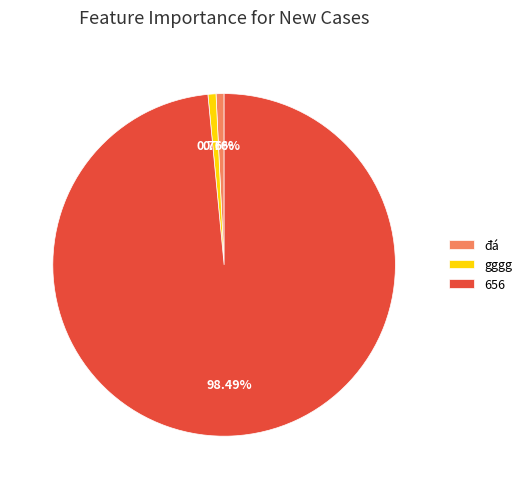

To the nearest percent, what is the combined percentage of đá and 656?

99%